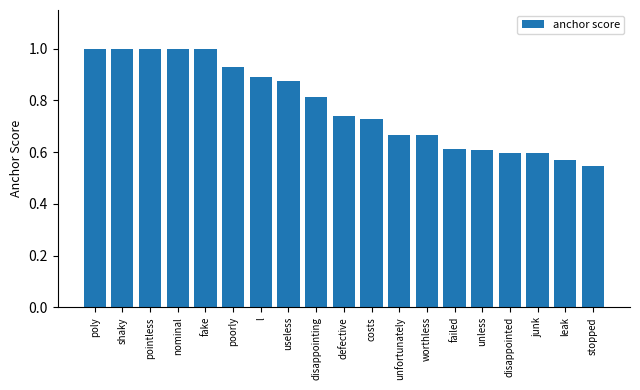

What is the label of the 3rd bar from the right?

junk